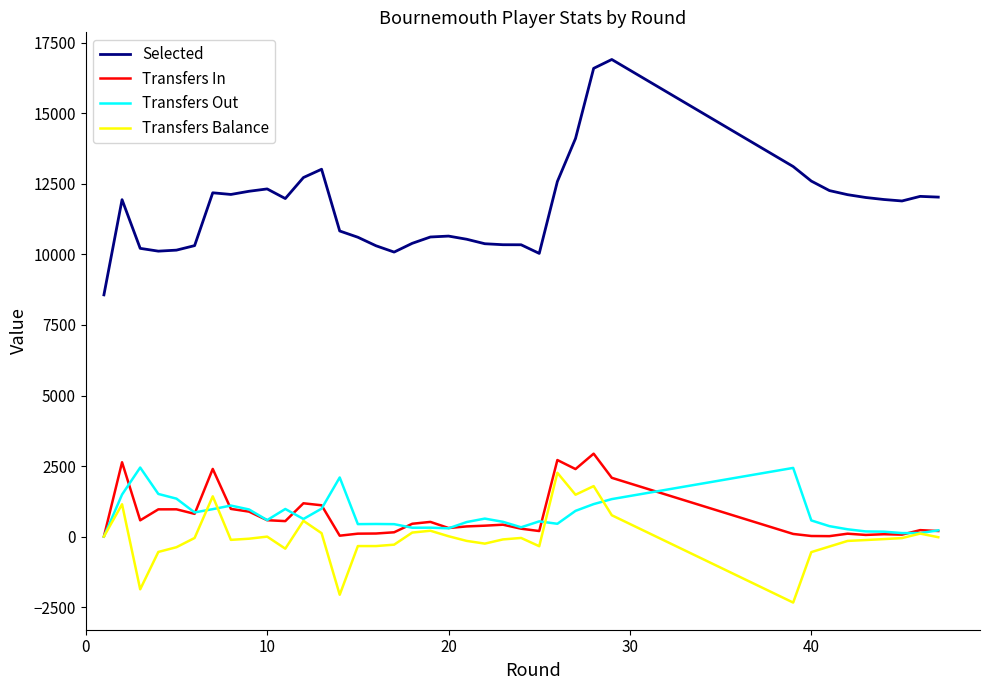

Which series has the widest spread of values?

Selected